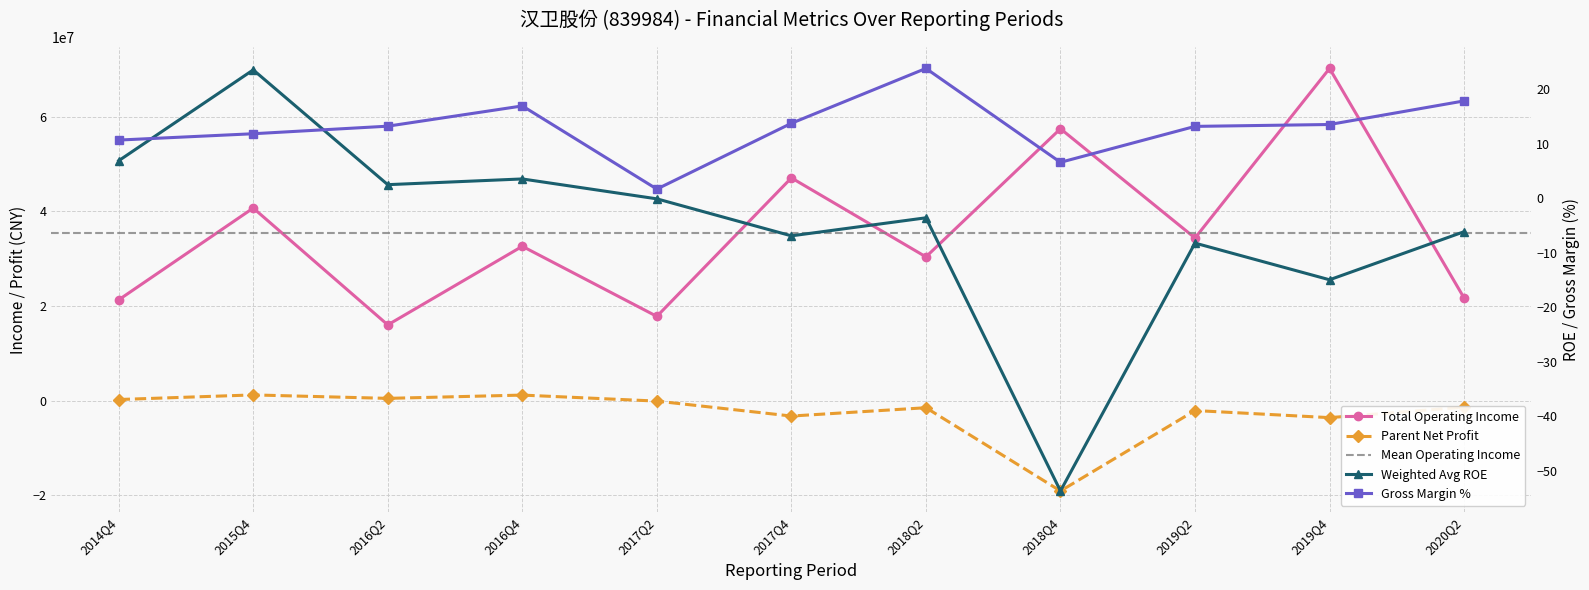

True or false: TOTAL_OPERATE_INCOME has a value of 34385688.0 at 2019Q2.

True